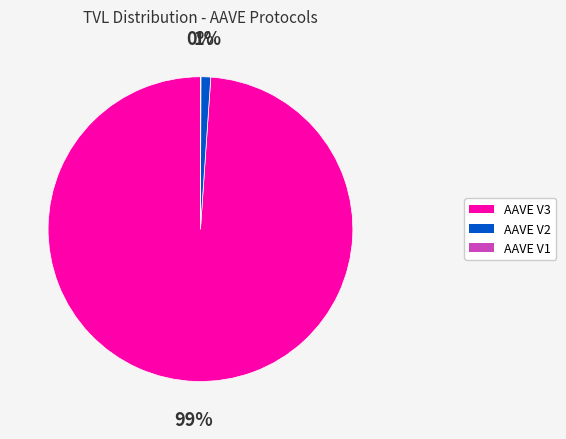

Is the sum of AAVE V3 and AAVE V2 greater than half?

Yes